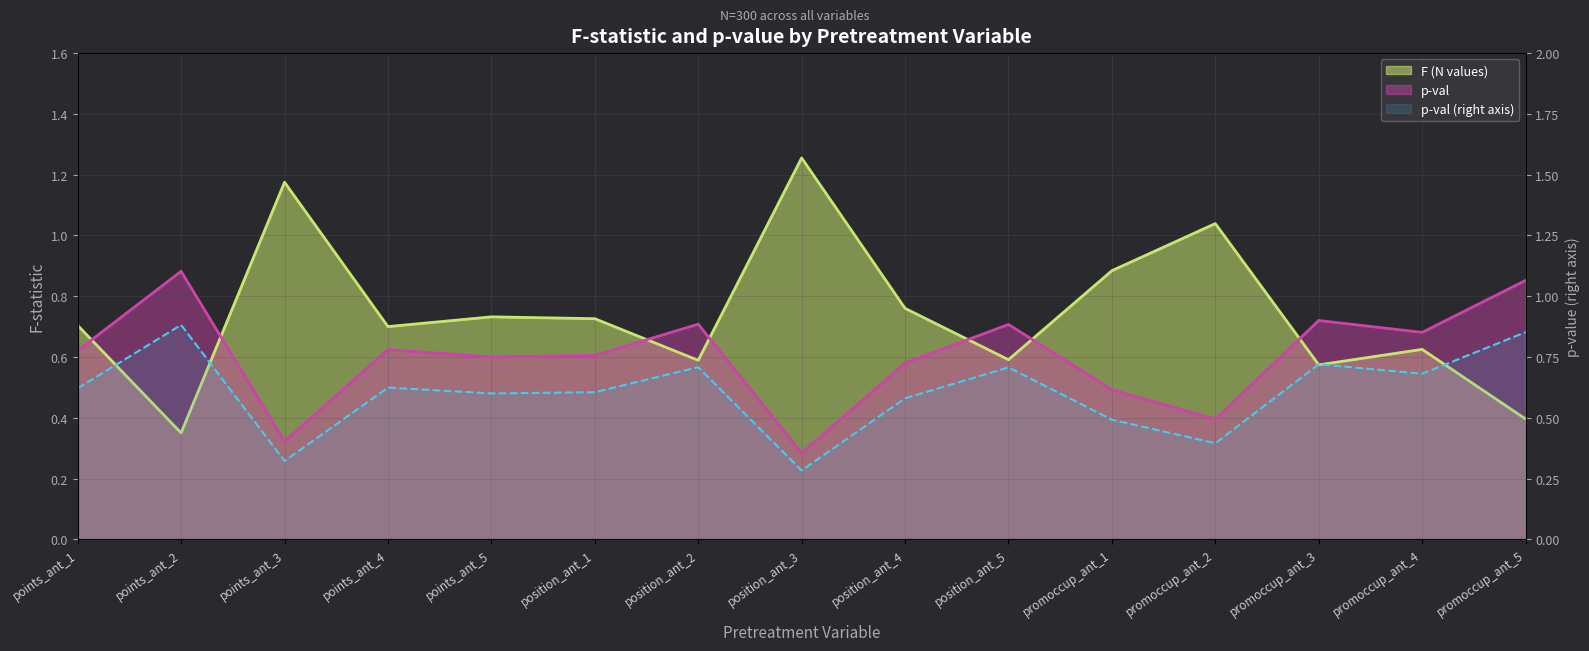

What is the maximum value shown in the chart?

1.3